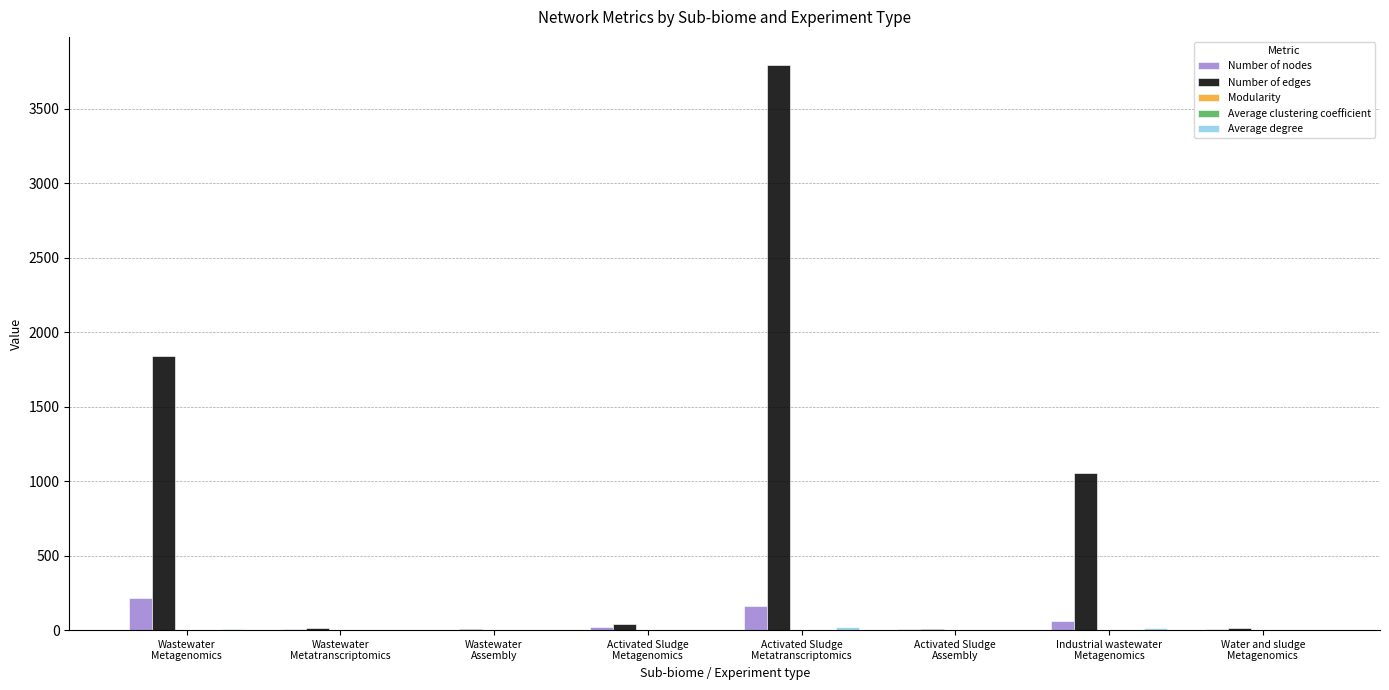

How many distinct data groups are displayed?

5